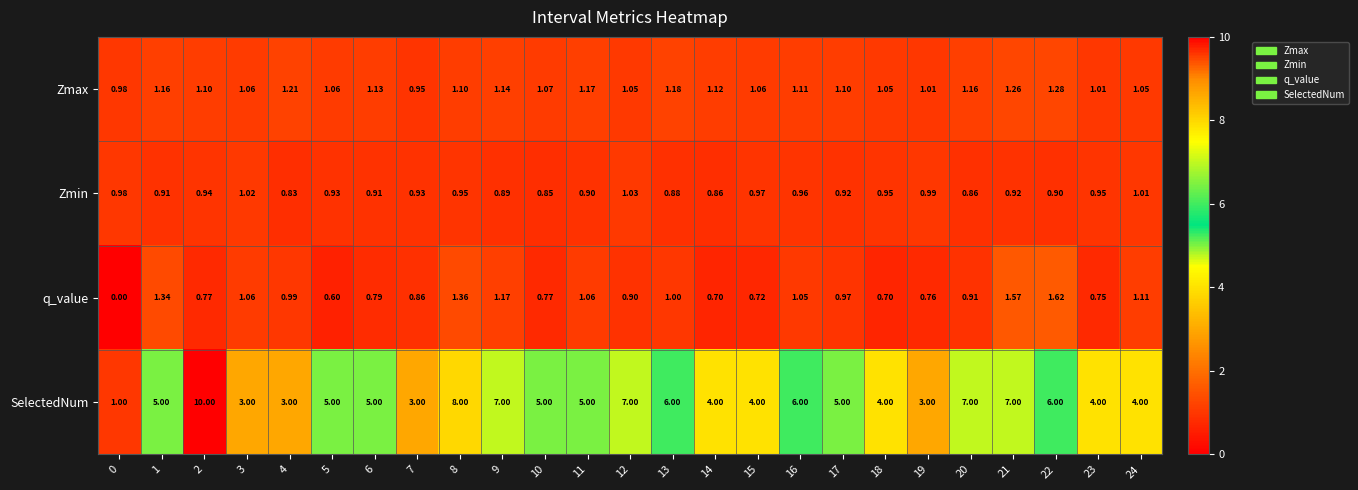

Which series has the widest spread of values?

SelectedNum